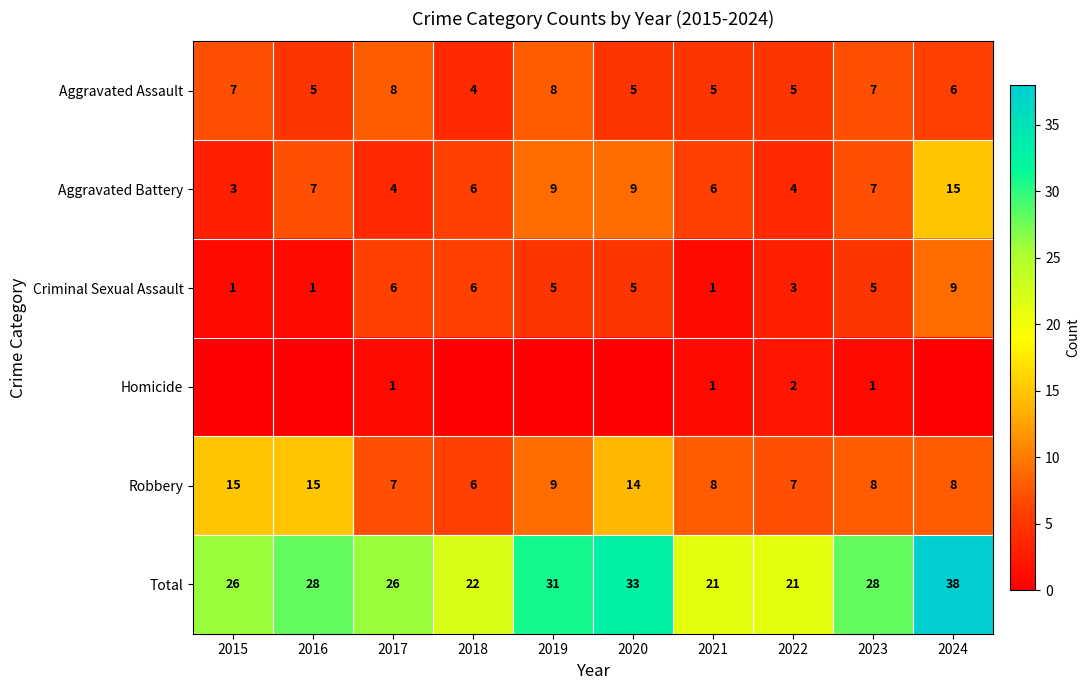

What is the approximate value of Total at 2018?

22